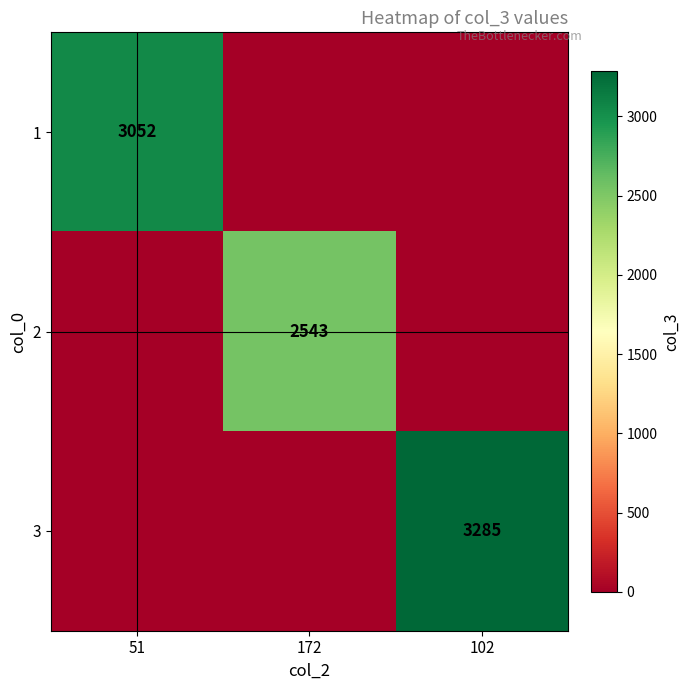

Which has a higher value, 102 or 51?

51